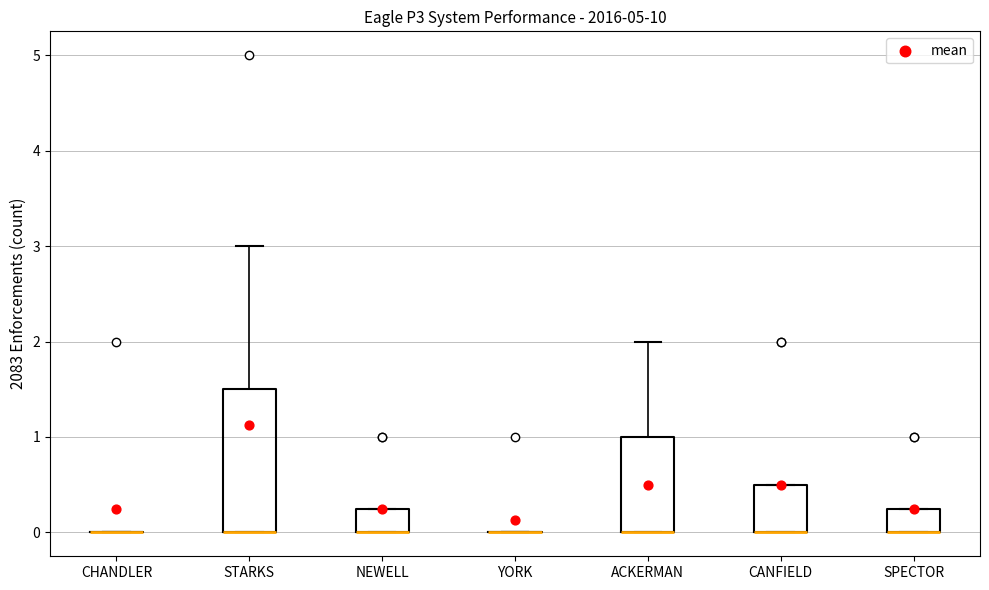

Which box is the tallest, from its lower edge to its upper edge?

STARKS